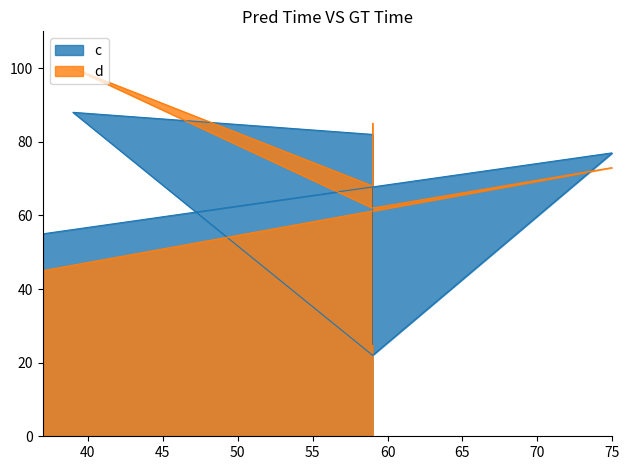

What are all the series names shown in the legend?

c, d